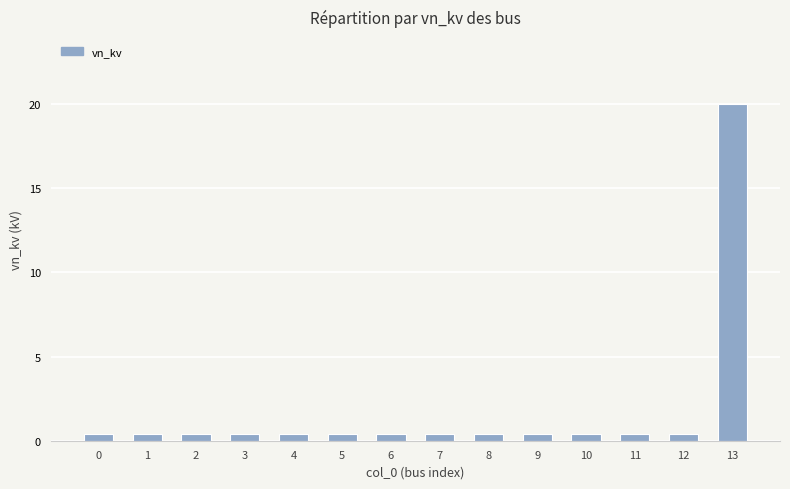

What is the difference between the maximum and second lowest values?

19.6